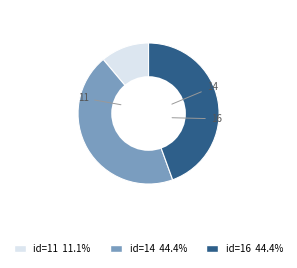

Count the number of slices in the pie.

3